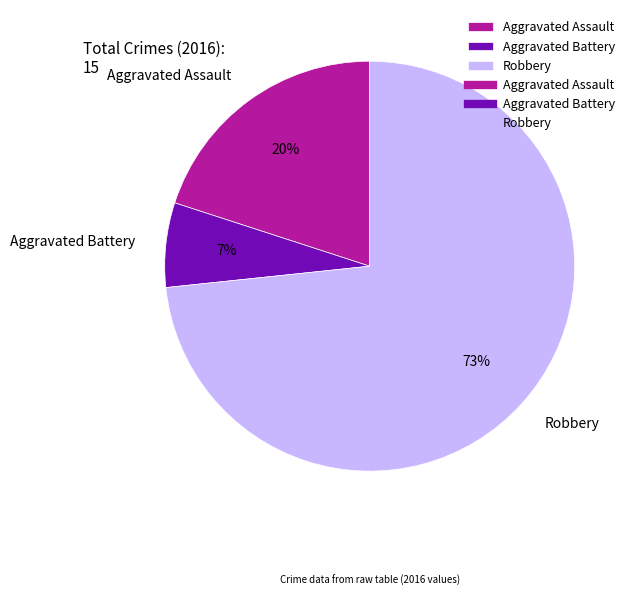

To the nearest percent, what percentage of the pie is Aggravated Assault?

20%